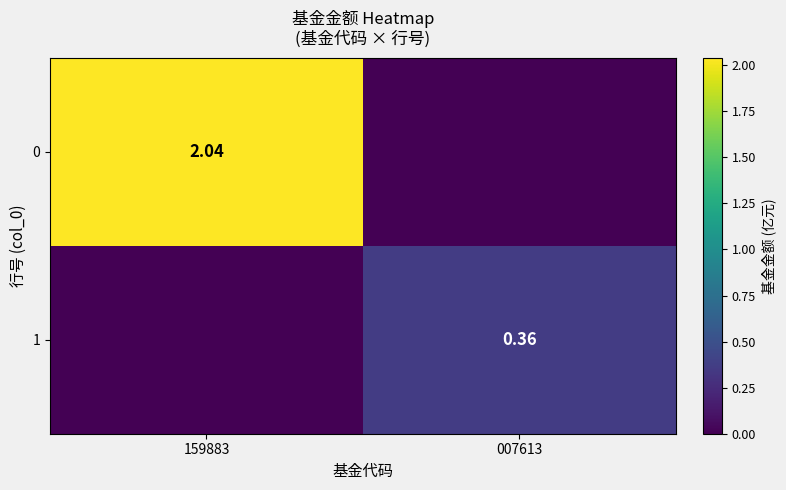

Is the value of 1 at 007613 greater than the value of 0 at 159883?

No